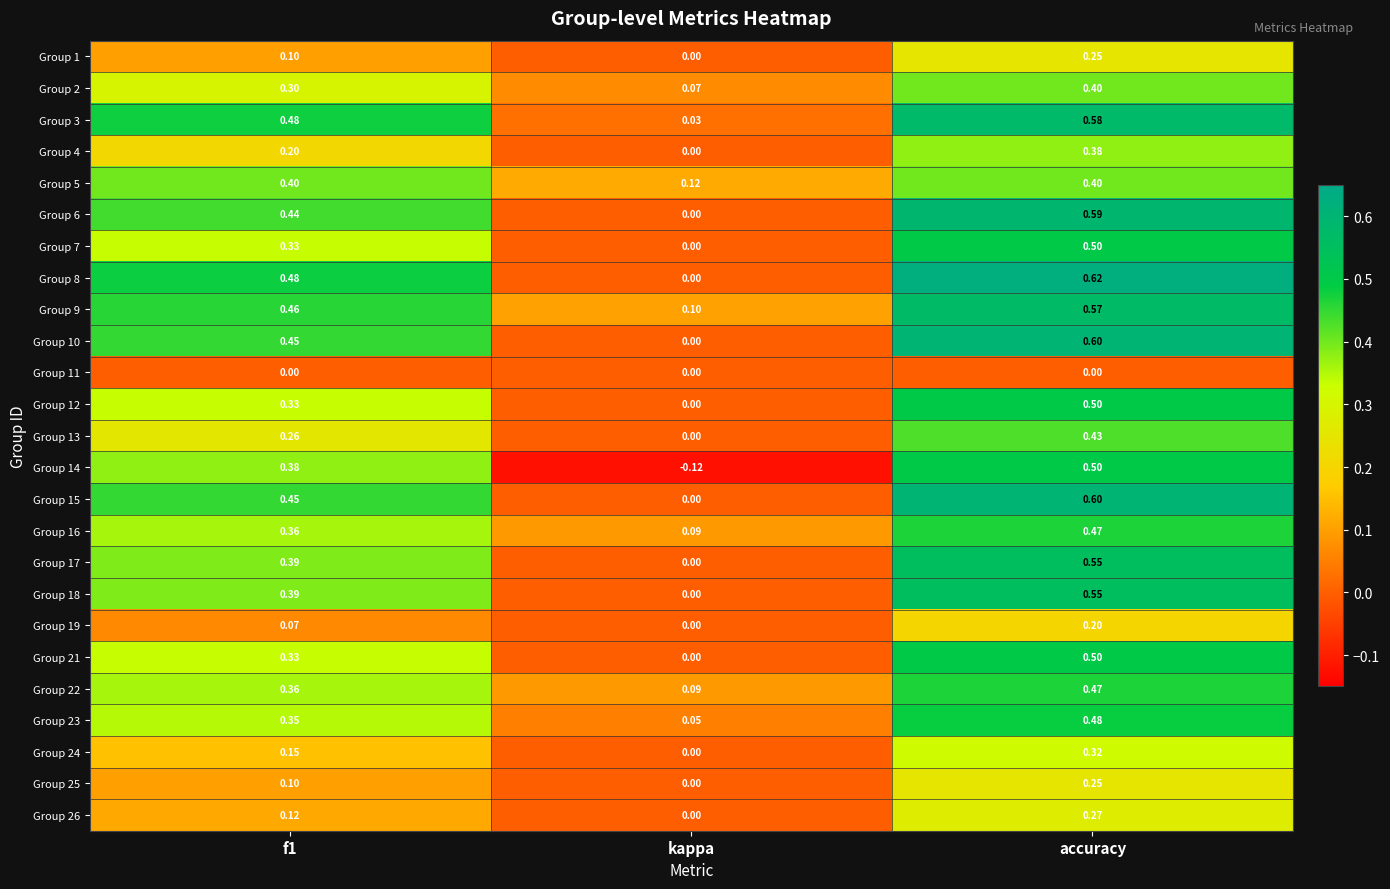

Between f1 and accuracy, which series saw the biggest shift?

Group 4